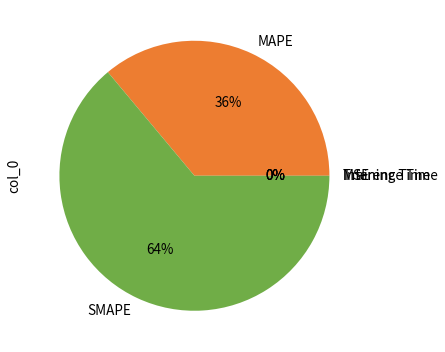

What is the largest slice in the pie chart?

SMAPE